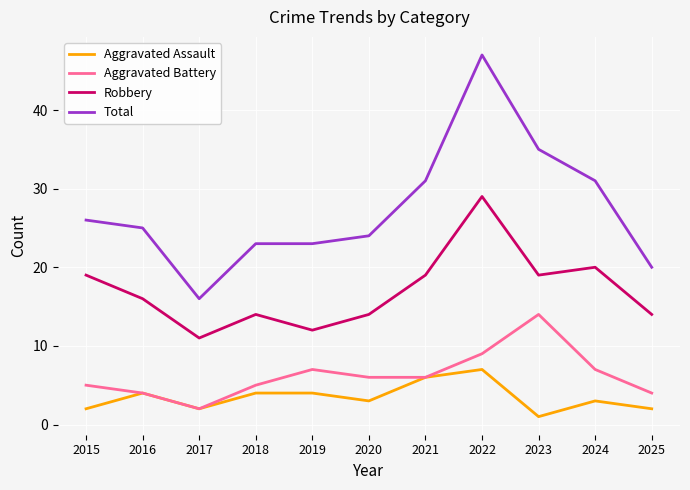

How many interior local peaks does the Robbery series have?

3